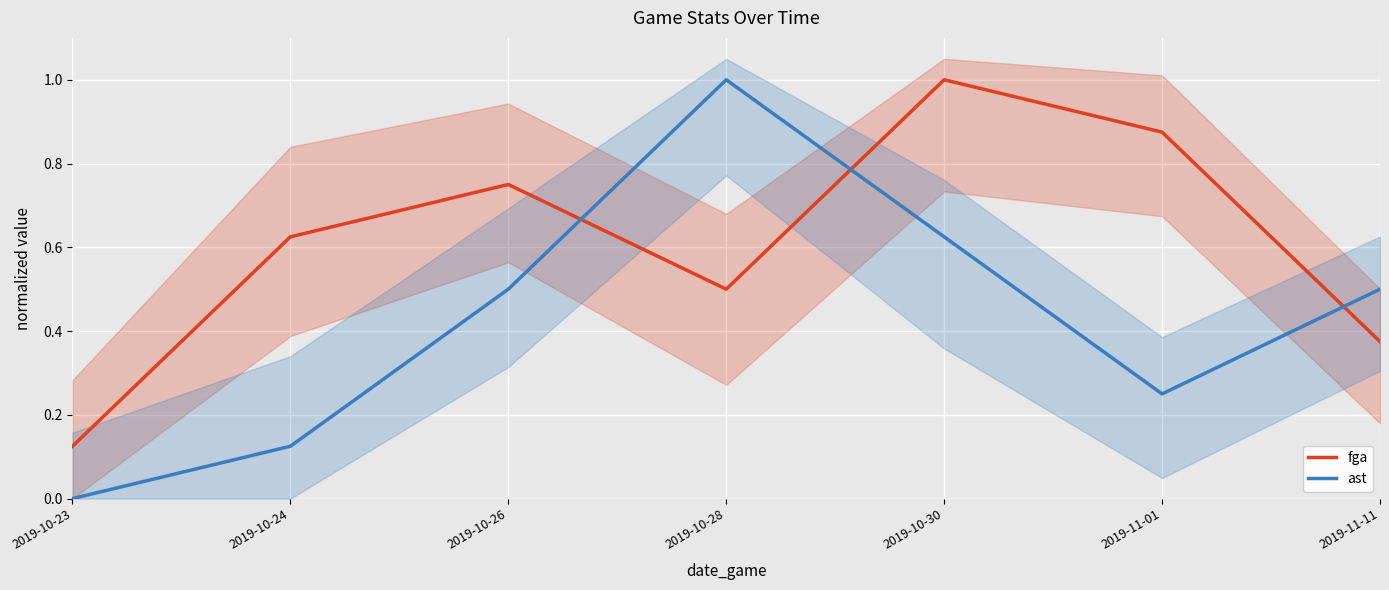

List the series in order of their peak value, lowest first.

fga, ast